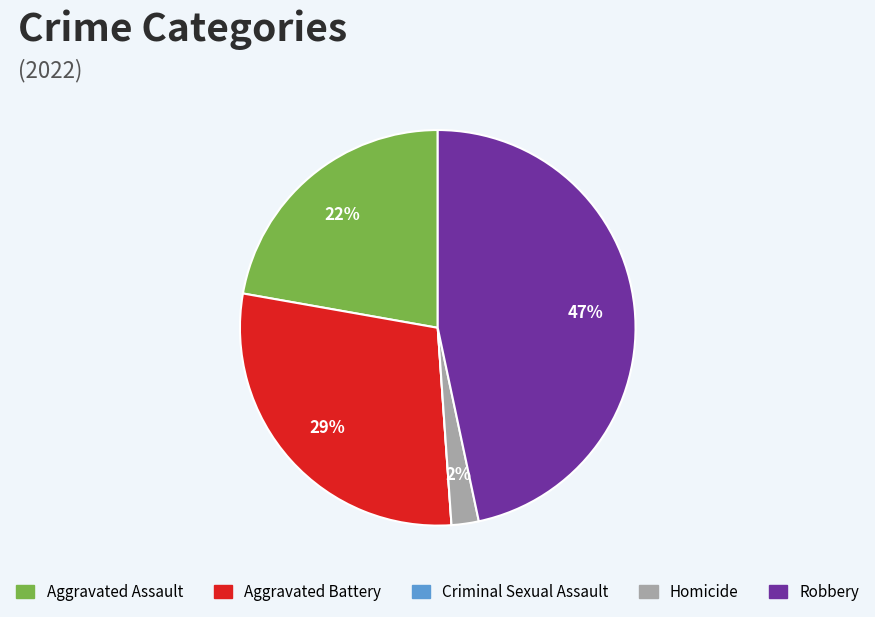

Which slice is the largest?

Robbery